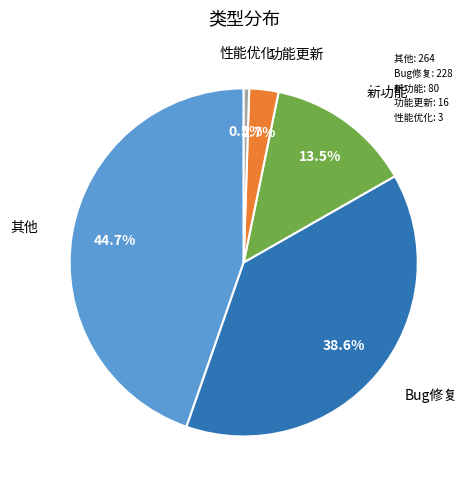

To the nearest percent, what is the difference between the Bug修复 and 新功能 slice percentages?

25%